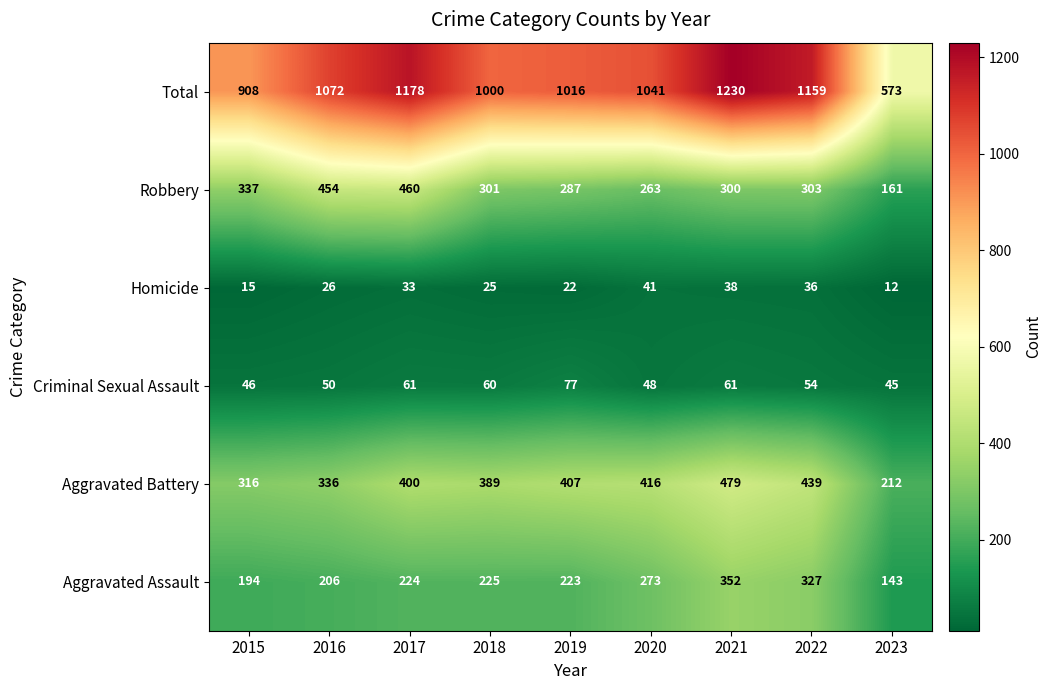

What is the total value across all series at 2018?

2000